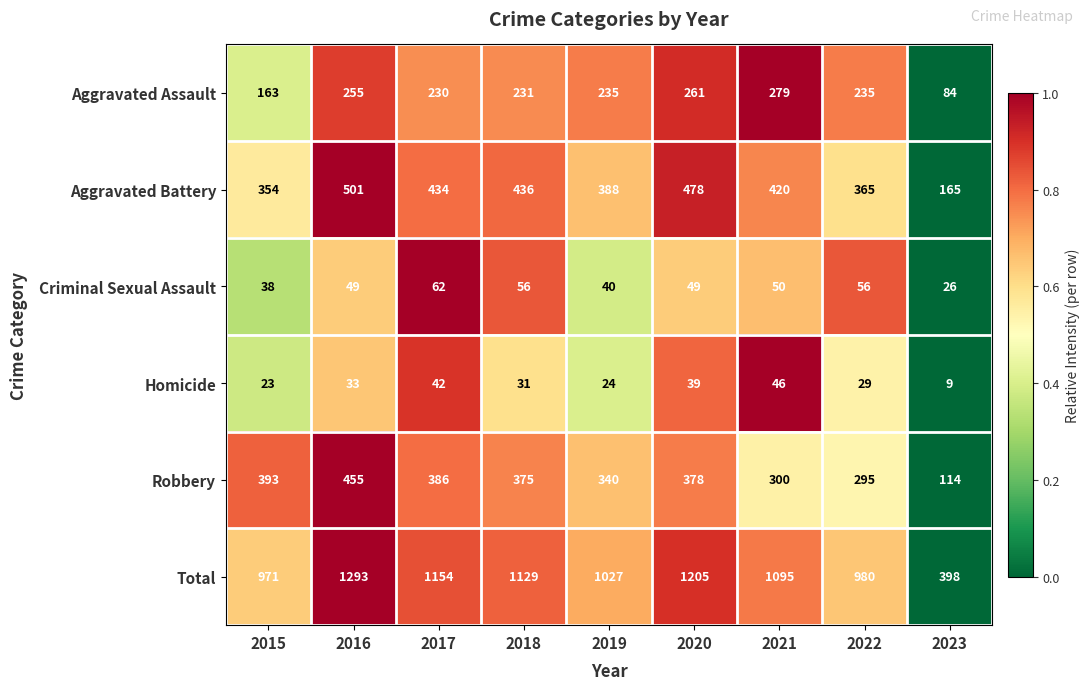

At which label is Total closest to 845?

2015